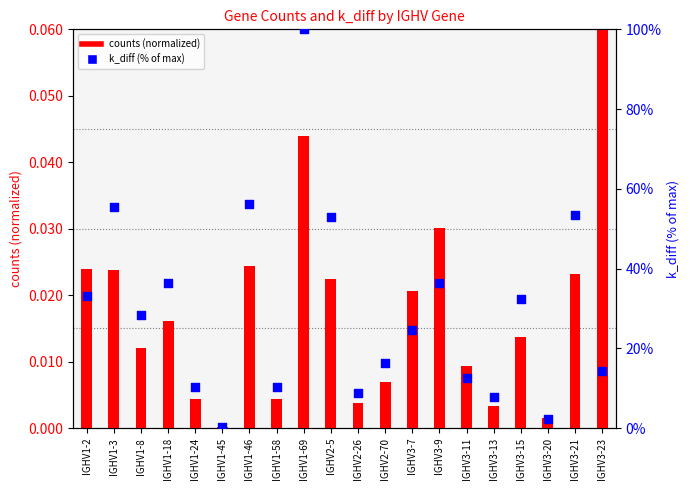

Which series contains the lowest Y value?

counts (normalized)